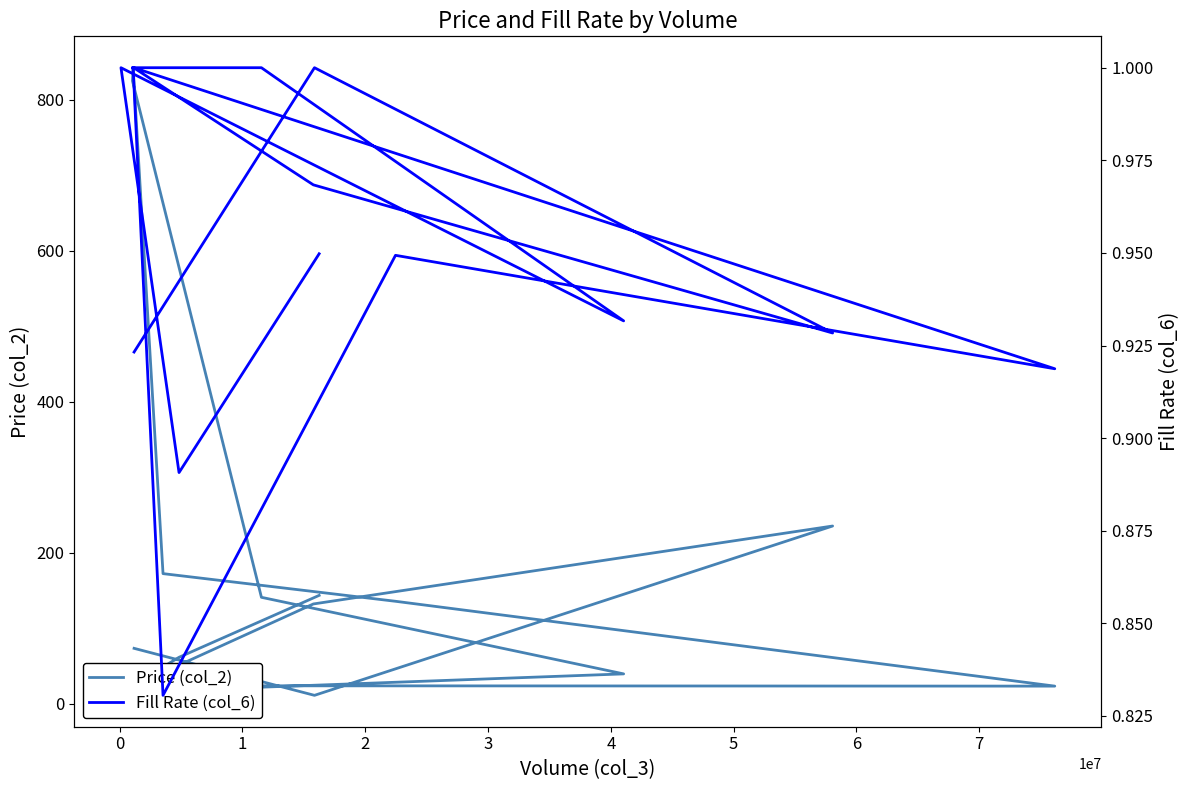

What are all the series names shown in the legend?

Price (col_2), Fill Rate (col_6)